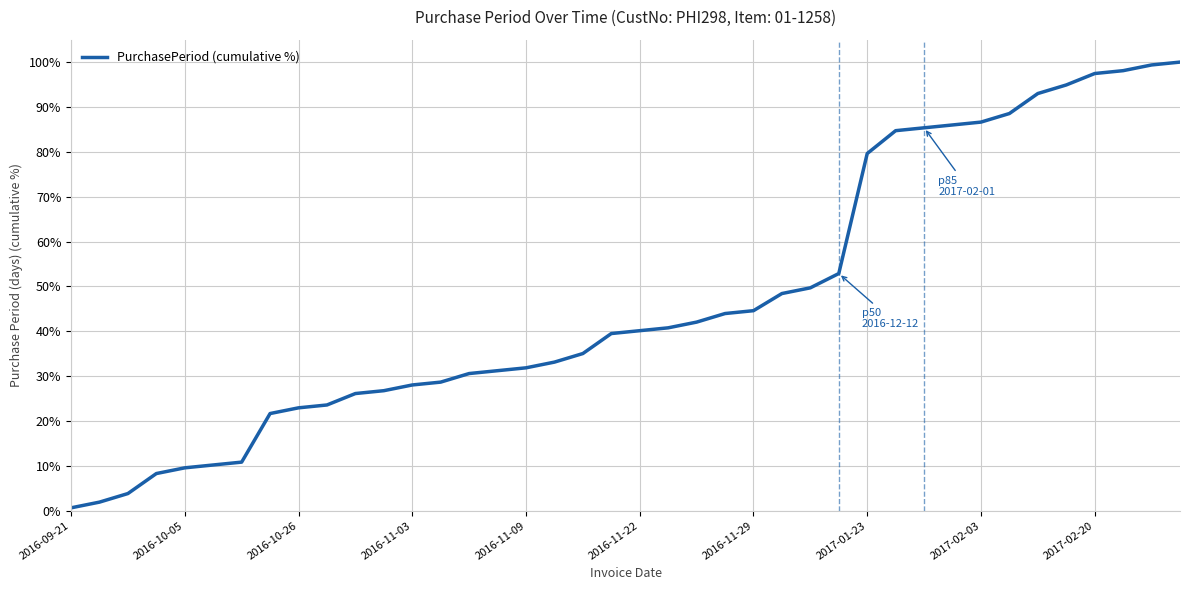

Reading left to right, list all the values displayed in this chart.

0.6	1.9	3.8	8.3	9.6	10.2	10.8	21.7	22.9	23.6	26.1	26.8	28.0	28.7	30.6	31.2	31.8	33.1	35.0	39.5	40.1	40.8	42.0	43.9	44.6	48.4	49.7	52.9	79.6	84.7	85.4	86.0	86.6	88.5	93.0	94.9	97.5	98.1	99.4	100.0